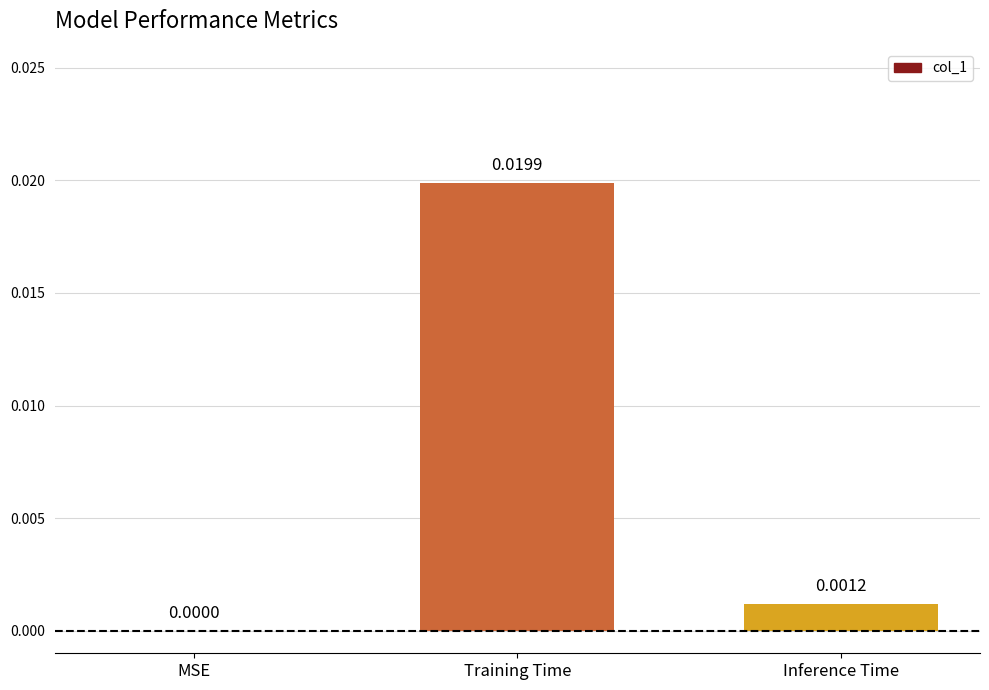

At which category does the chart reach its peak across all series?

Training Time